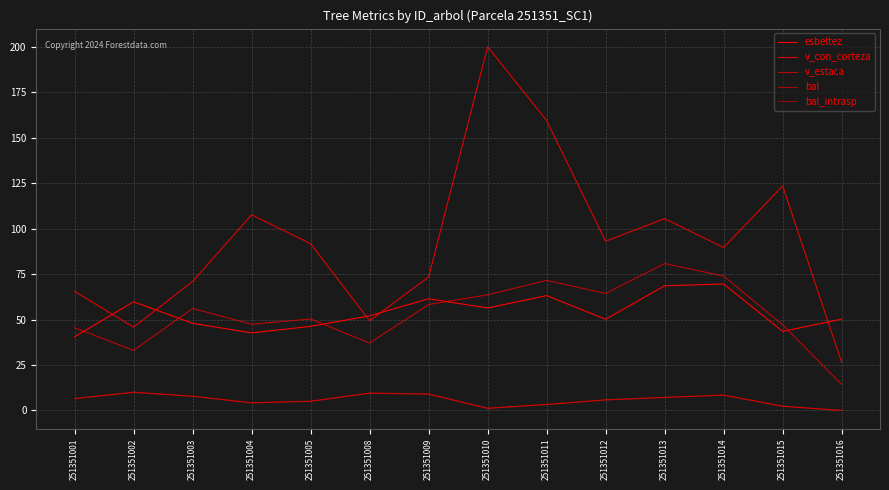

The bal series shows 2.6 at 251351012. True or false?

False